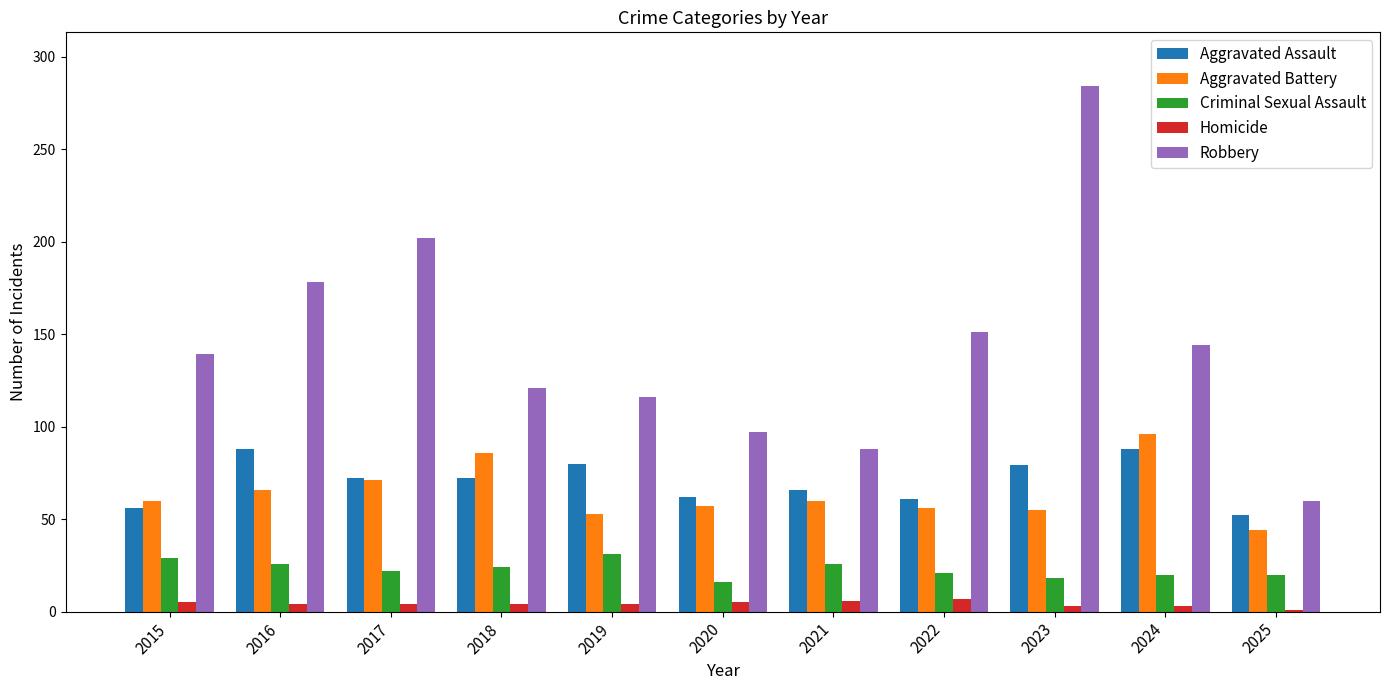

The Criminal Sexual Assault series shows 20 at 2019. True or false?

False